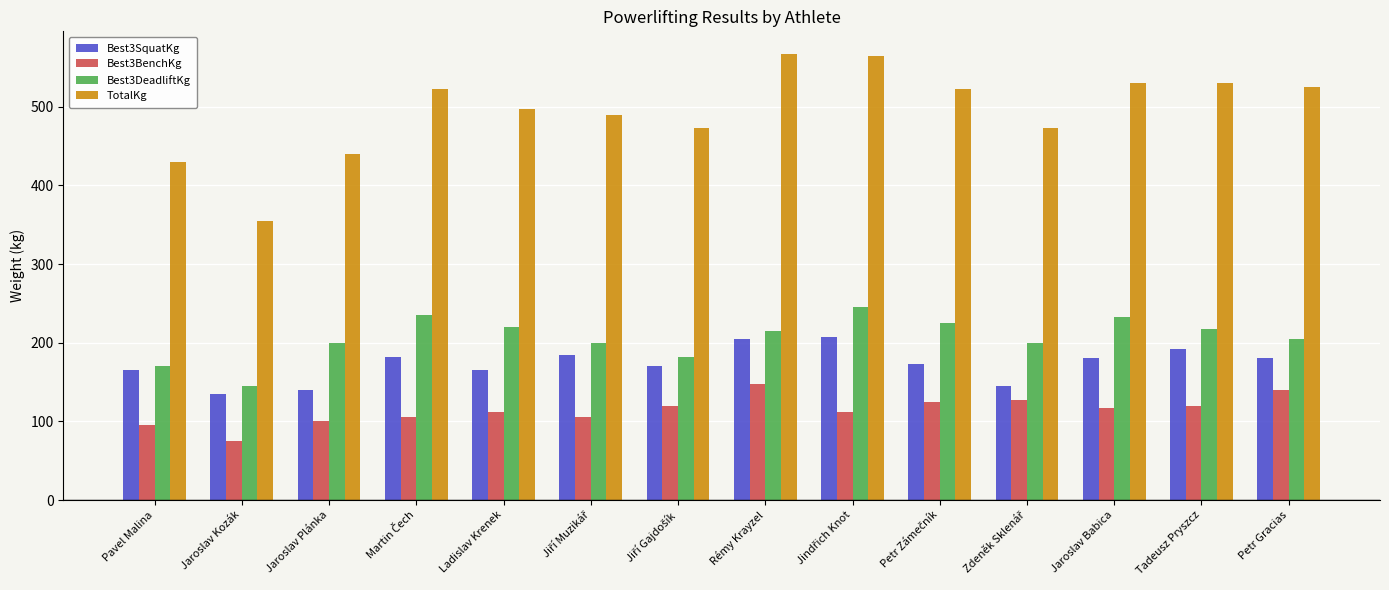

What are all the series names shown in the legend?

Best3SquatKg, Best3BenchKg, Best3DeadliftKg, TotalKg